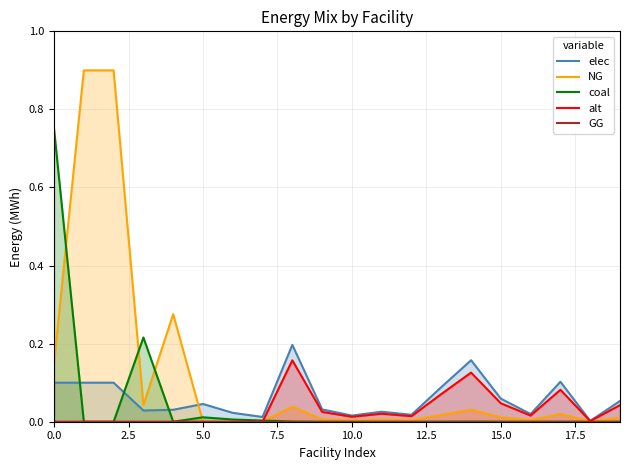

True or false: alt has a value of 0.0 at 5.0.

True